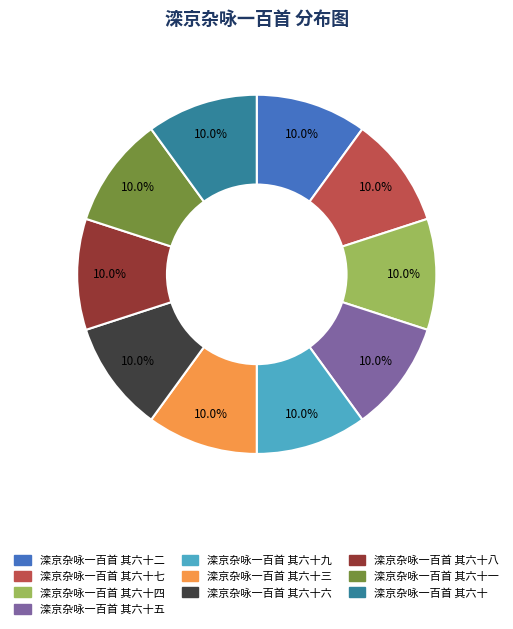

Does any single category account for the majority?

No